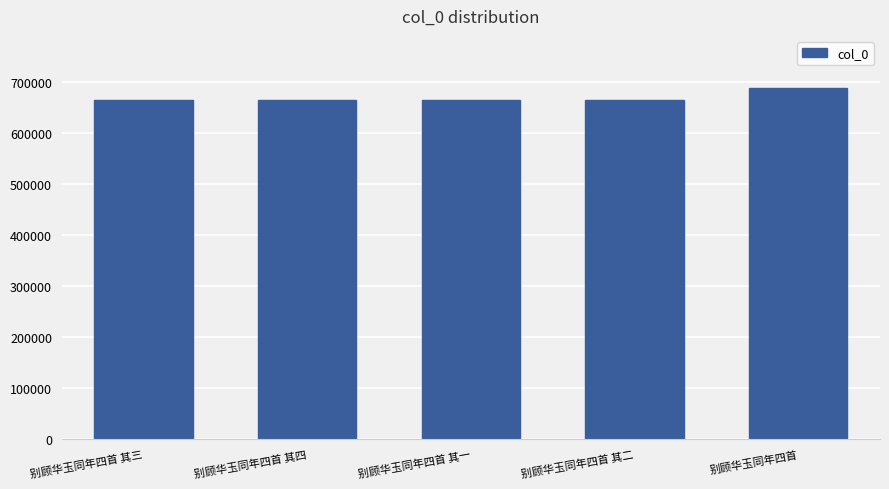

What is the minimum value shown in the chart?

663645